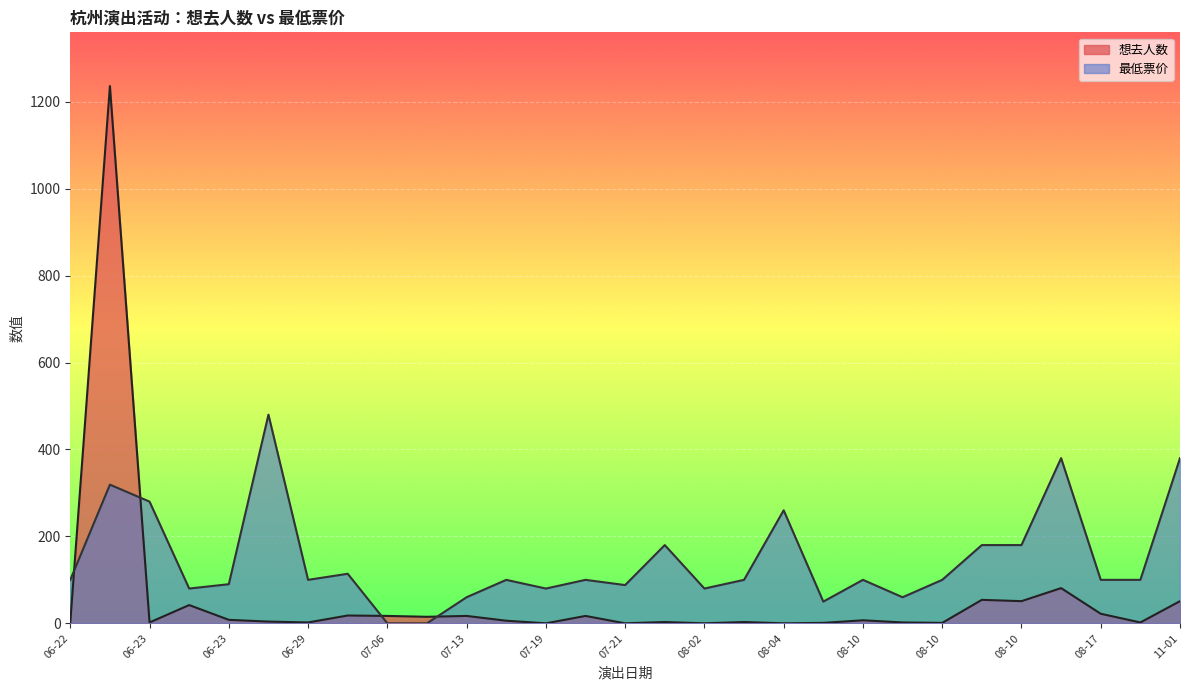

Where do 想去人数 and 最低票价 first cross each other?

06-22 and 06-22